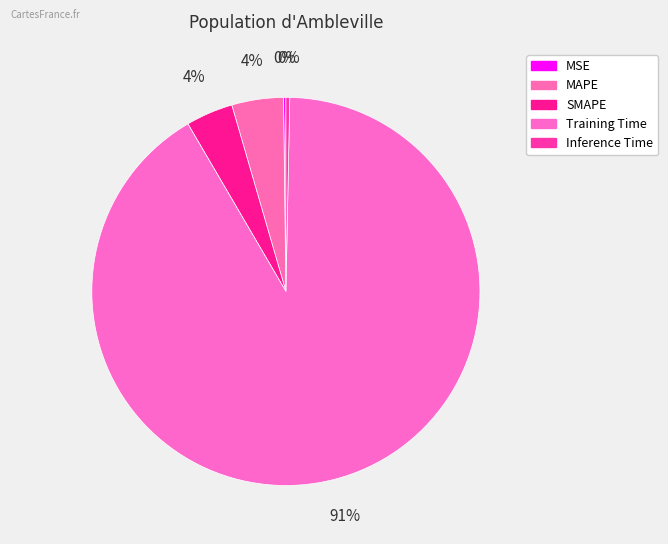

What portion of the pie excludes MSE?

99.8%